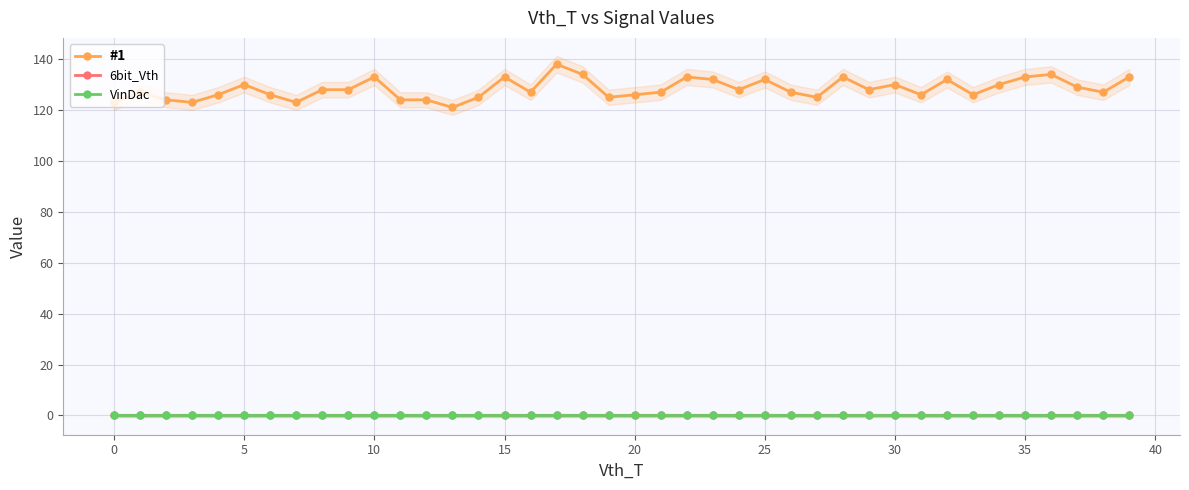

How many interior local valleys does the #1 series have?

11